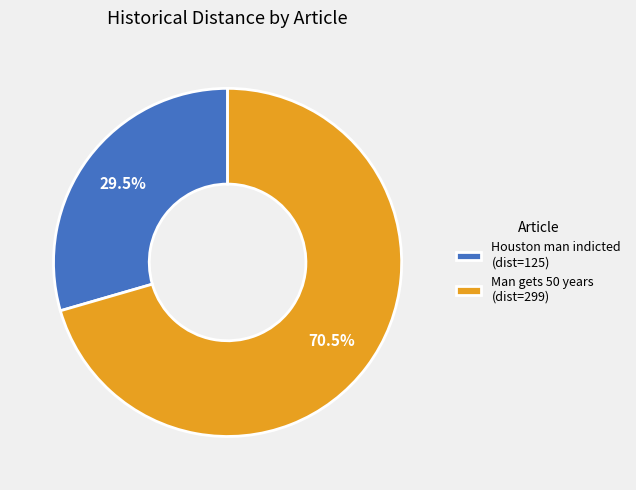

What is the smallest slice in the pie chart?

Houston man indicted (dist=125)